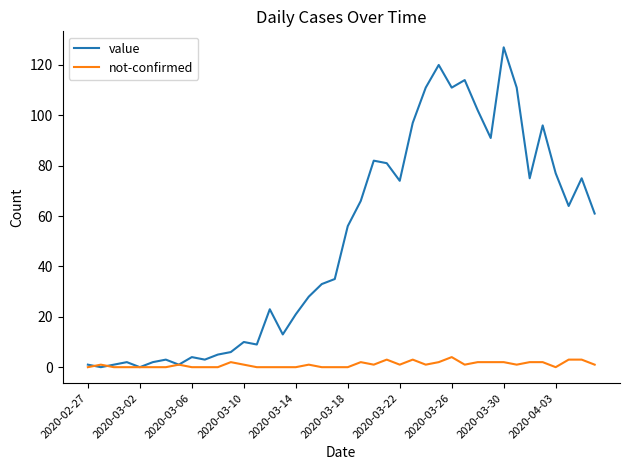

Which series has the largest total across all categories?

value